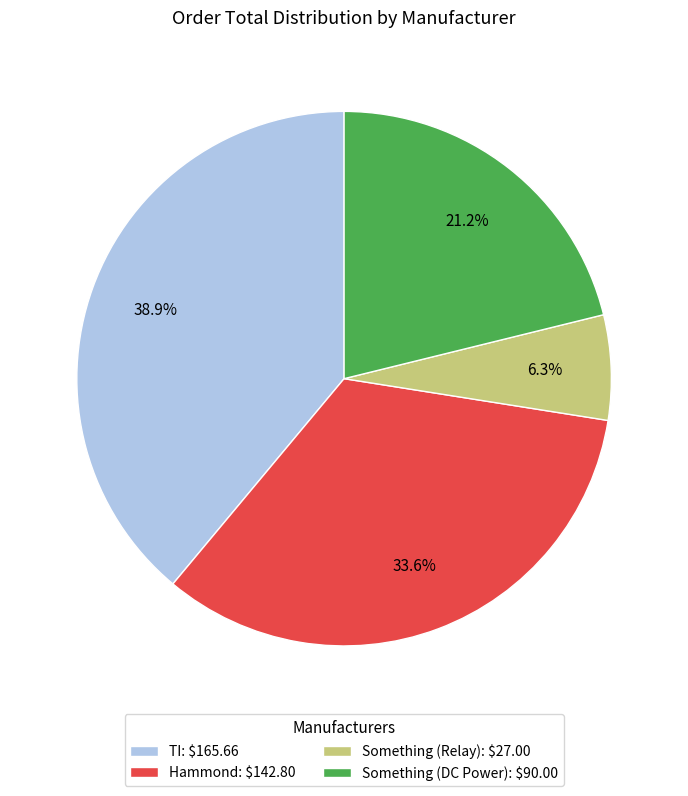

To the nearest percent, what is the combined percentage of TI and Something (DC Power)?

60%